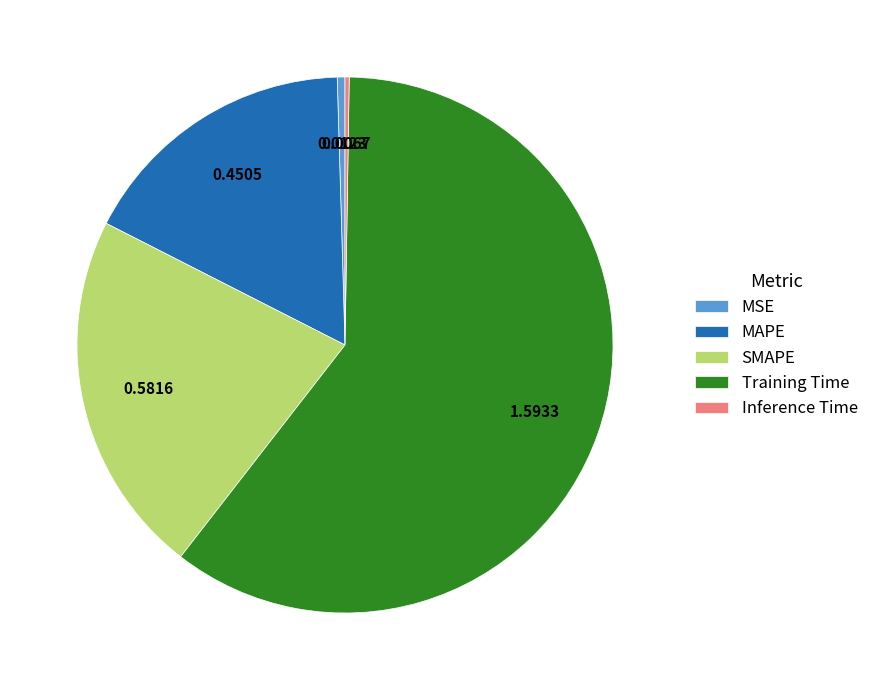

Between MAPE and SMAPE, which is larger?

SMAPE